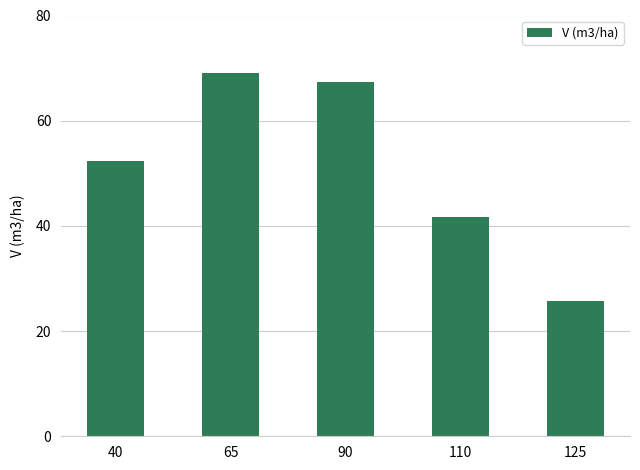

True or false: the data shows 69.1 at 65.

True